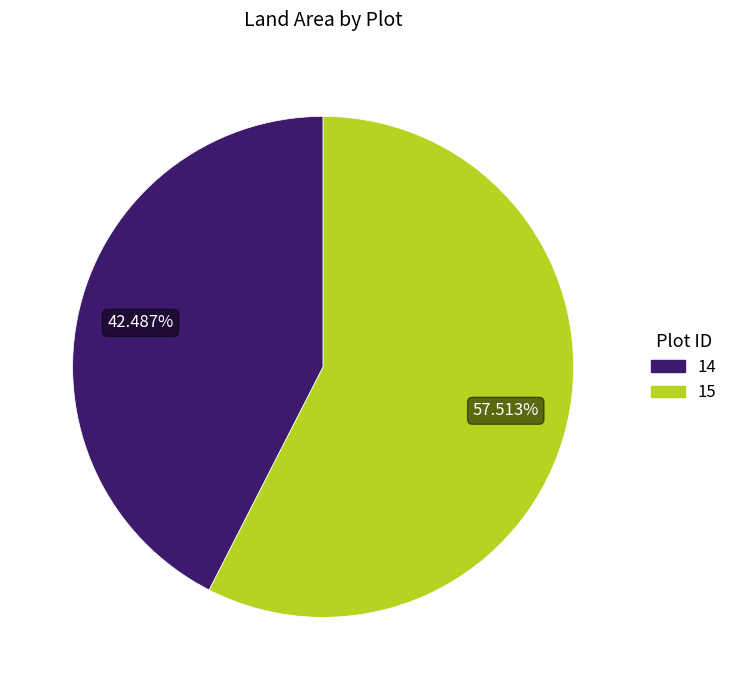

Is there a majority slice in this chart?

Yes